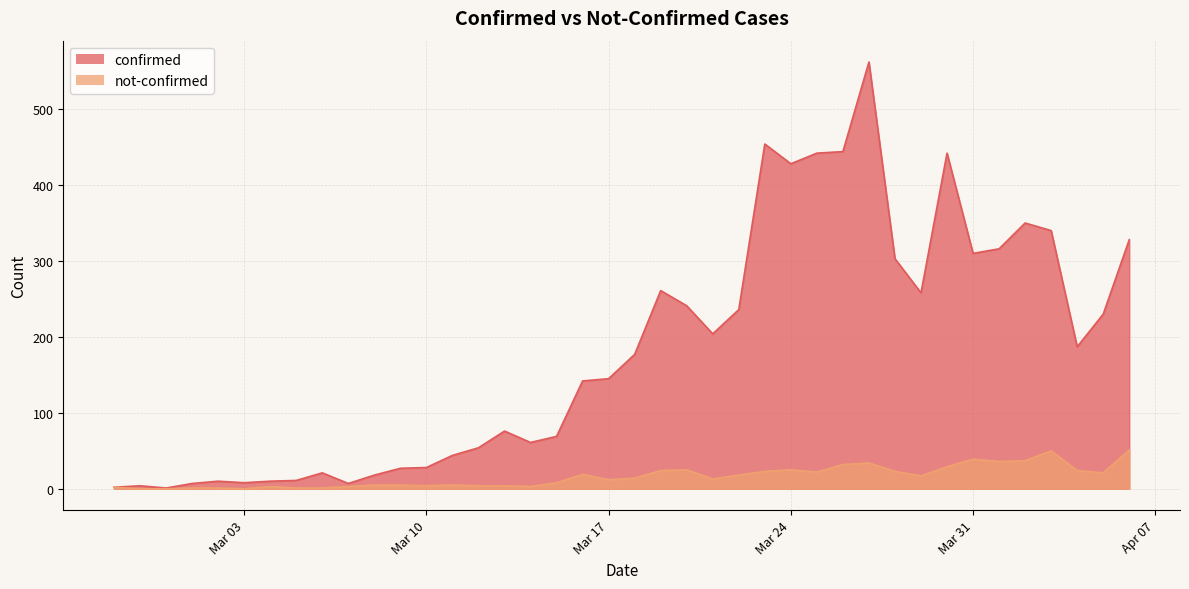

At which label does confirmed first exceed 177?

2020-03-19